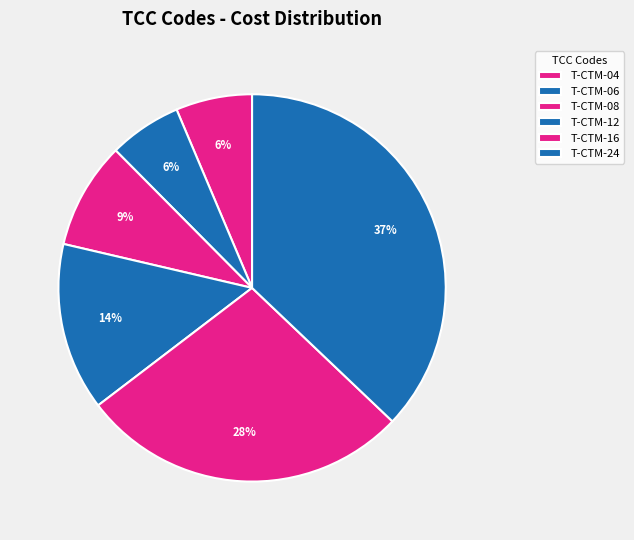

Is there any slice that represents more than half of the pie?

No